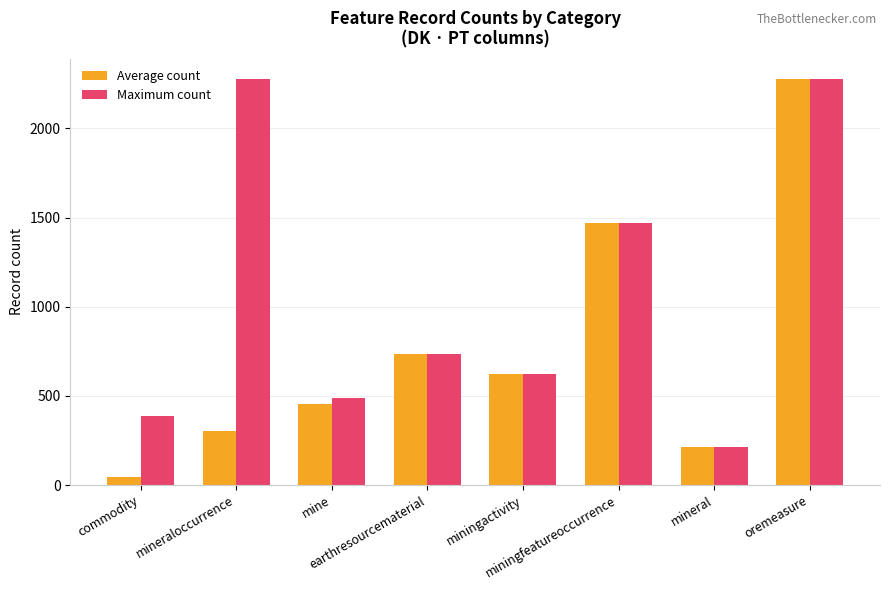

Reading right to left, extract all data points from this chart.

Average count: oremeasure=2277	mineral=211	miningfeatureoccurrence=1468	miningactivity=624	earthresourcematerial=734	mine=455	mineraloccurrence=302	commodity=45
Maximum count: oremeasure=2277	mineral=211	miningfeatureoccurrence=1468	miningactivity=624	earthresourcematerial=734	mine=488	mineraloccurrence=2277	commodity=385